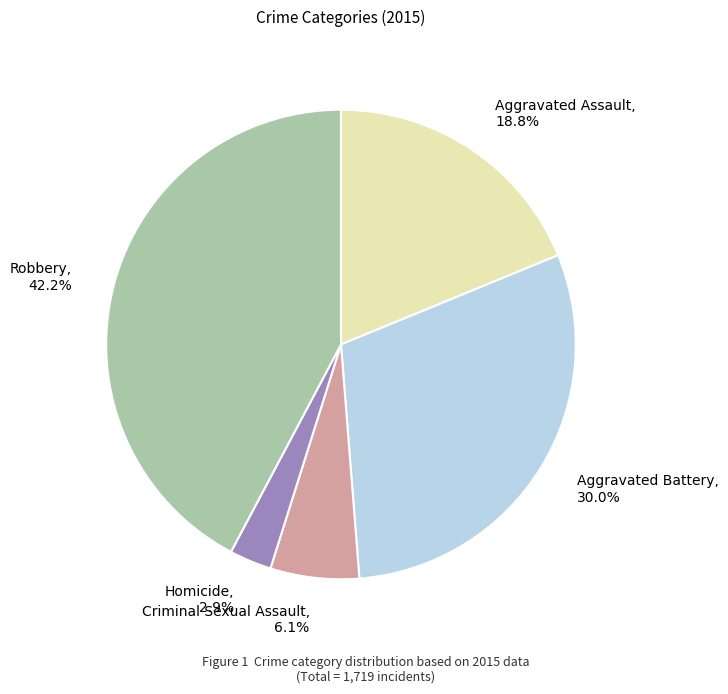

True or false: Aggravated Battery accounts for 30% of the total.

True